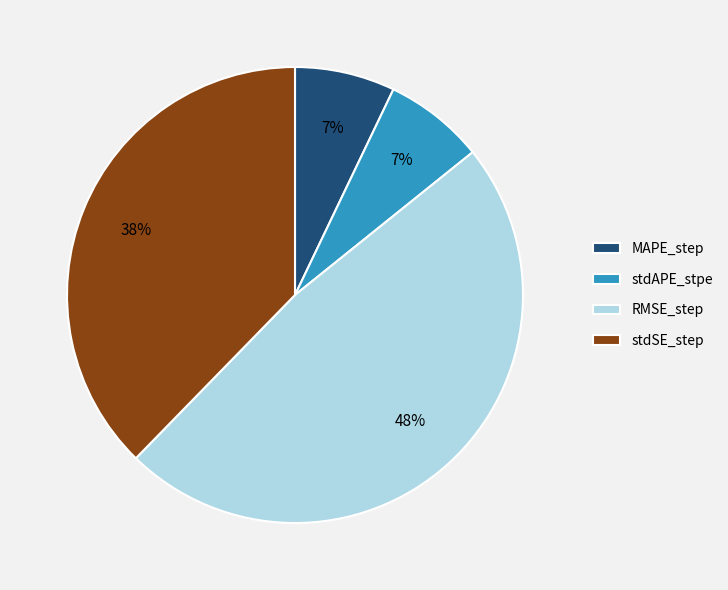

Count the number of slices in the pie.

4